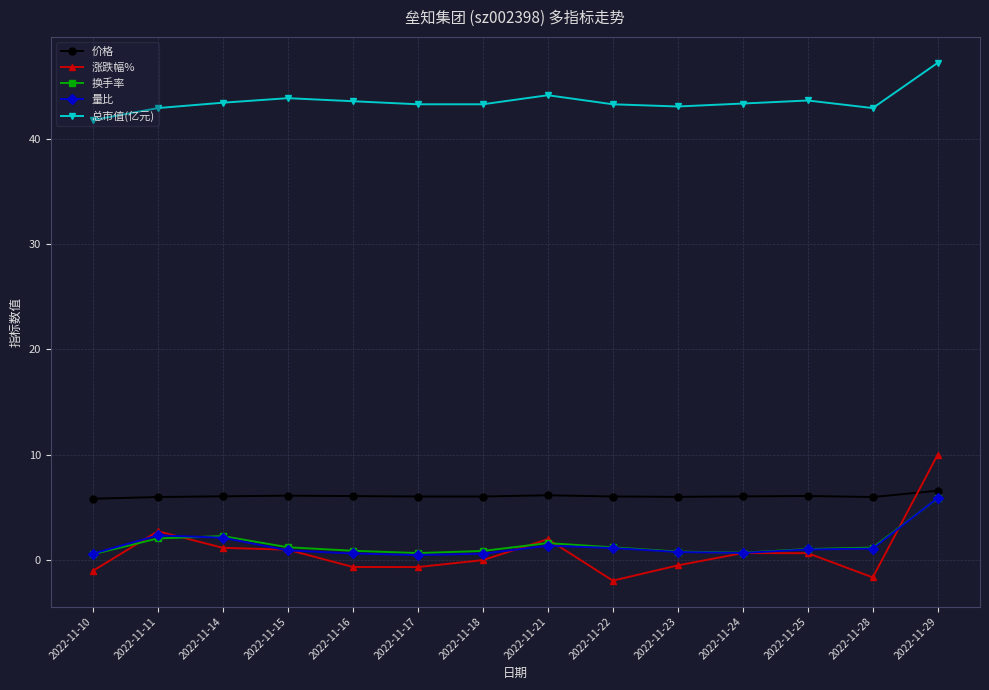

True or false: 换手率 and 总市值(亿元) cross at least once.

False